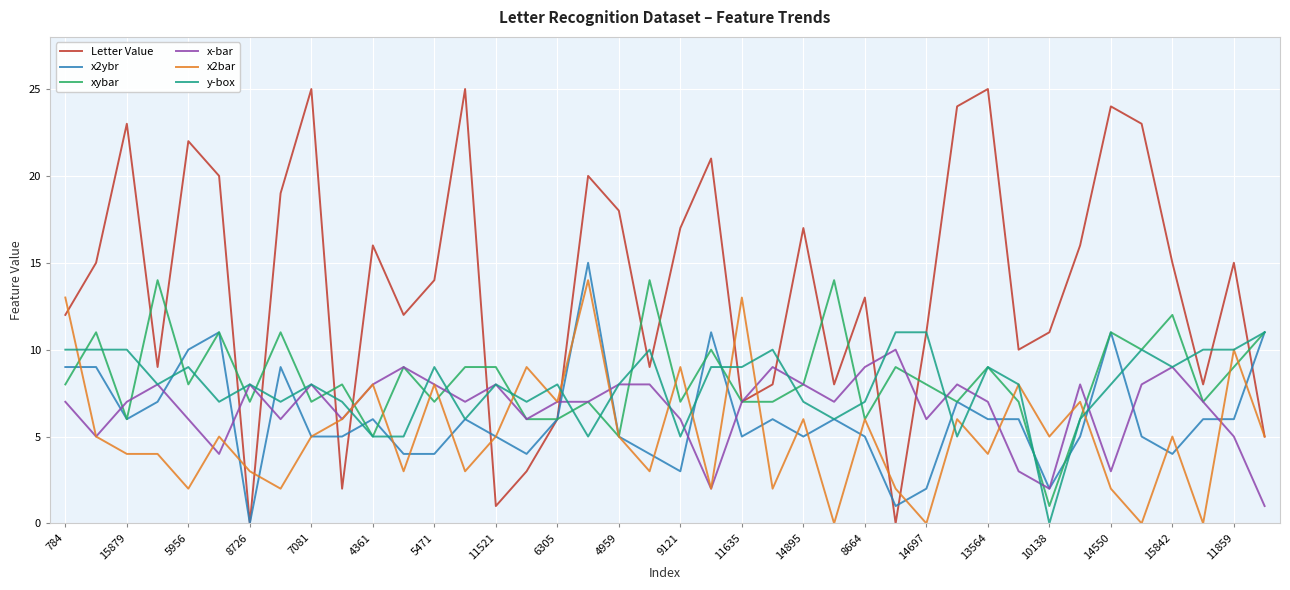

After their last crossing, which series has the higher values: x2ybr or Letter Value?

x2ybr